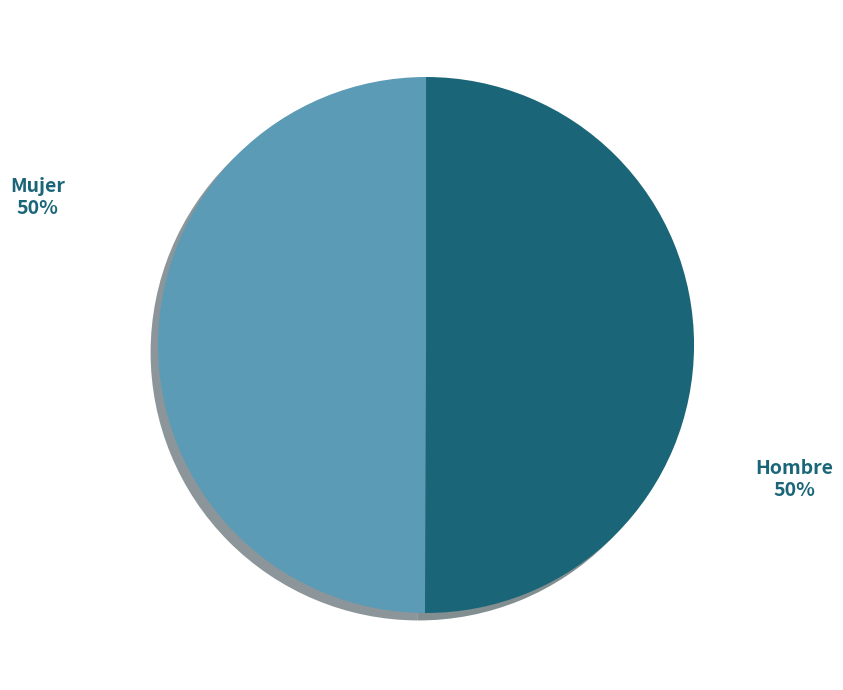

How many slices are in this pie chart?

2